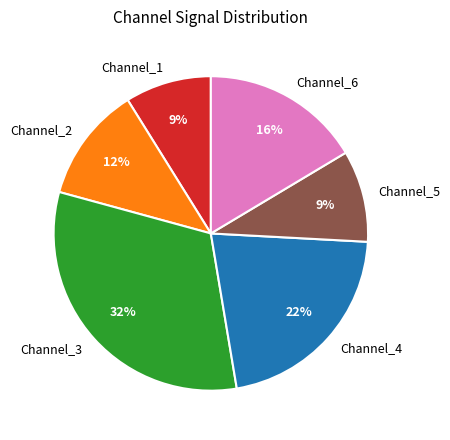

How many segments does this pie chart have?

6